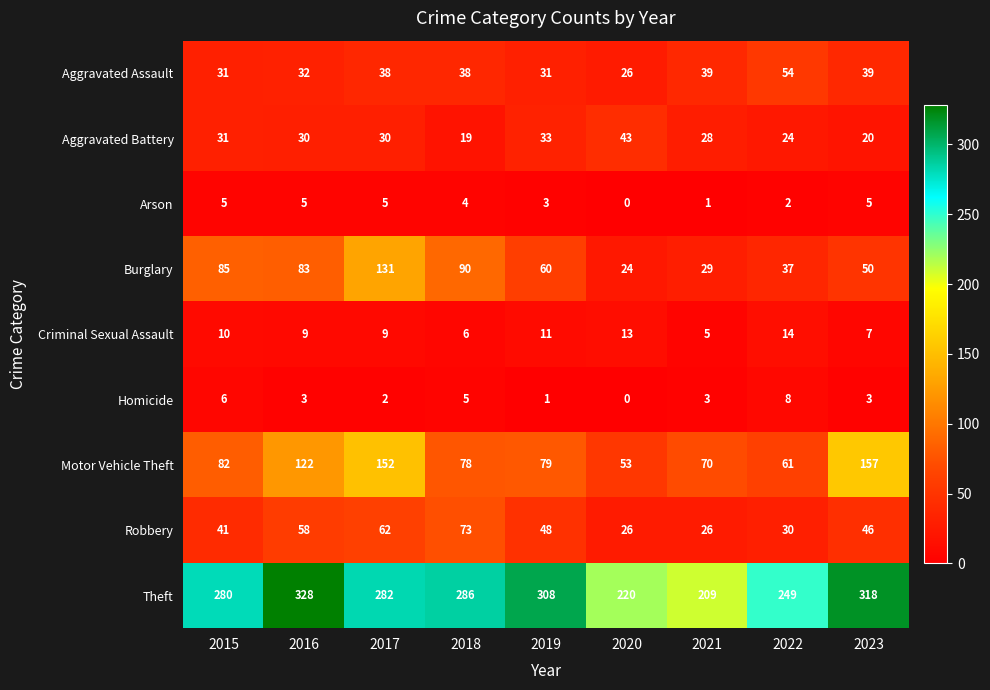

Which series has the largest range (max minus min)?

Theft